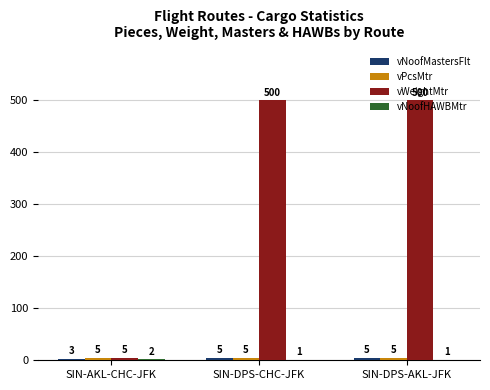

Which series has the largest total across all categories?

vWeightMtr